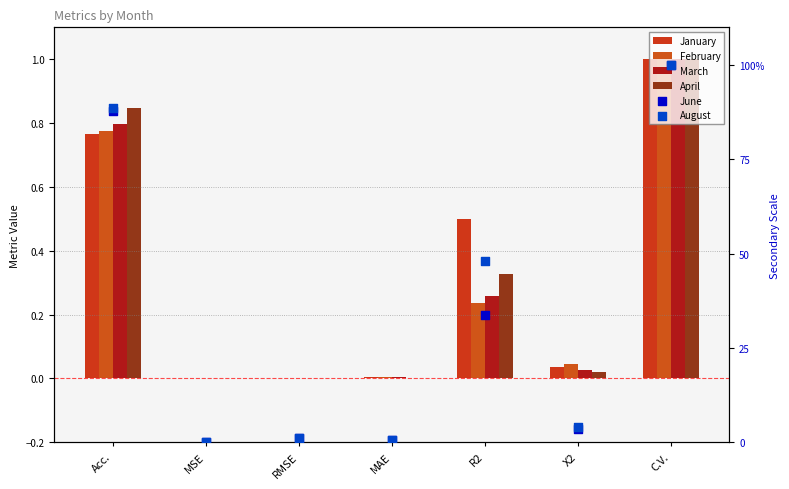

Is the value of April at MSE greater than the value of February at MSE?

No